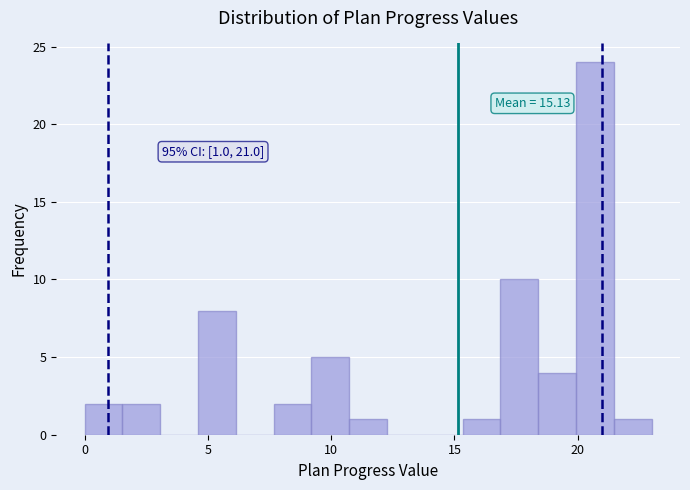

Read against the x-axis, roughly where is the centre of the tallest bar?

20.5